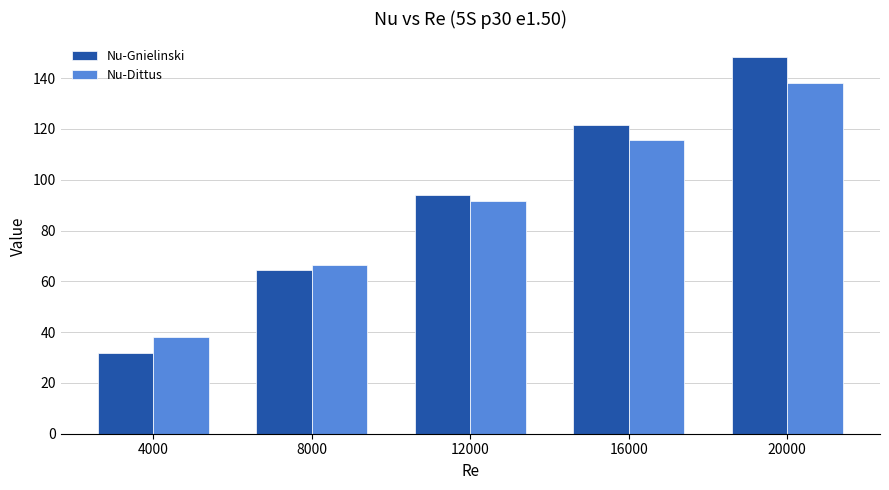

What is the sum of all Nu-Gnielinski values?

459.8